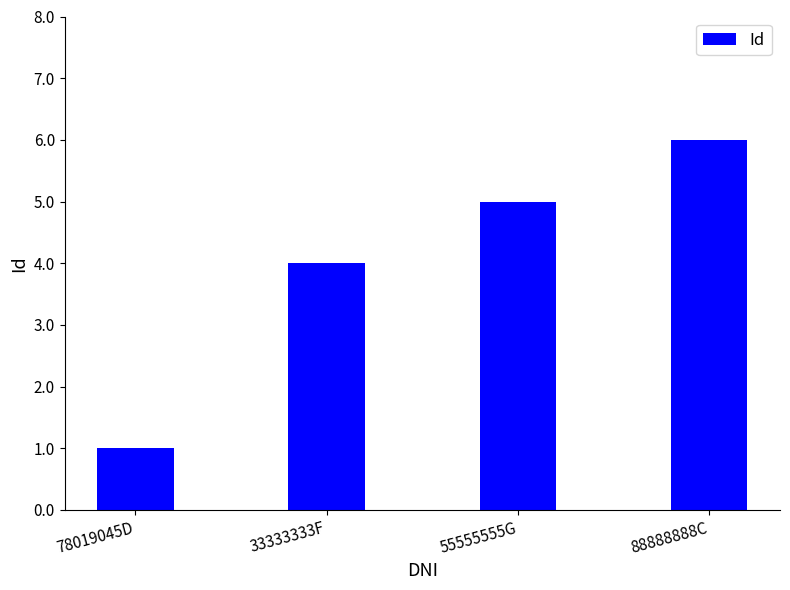

What is the ratio of the value at 55555555G to the value at 78019045D?

5.0